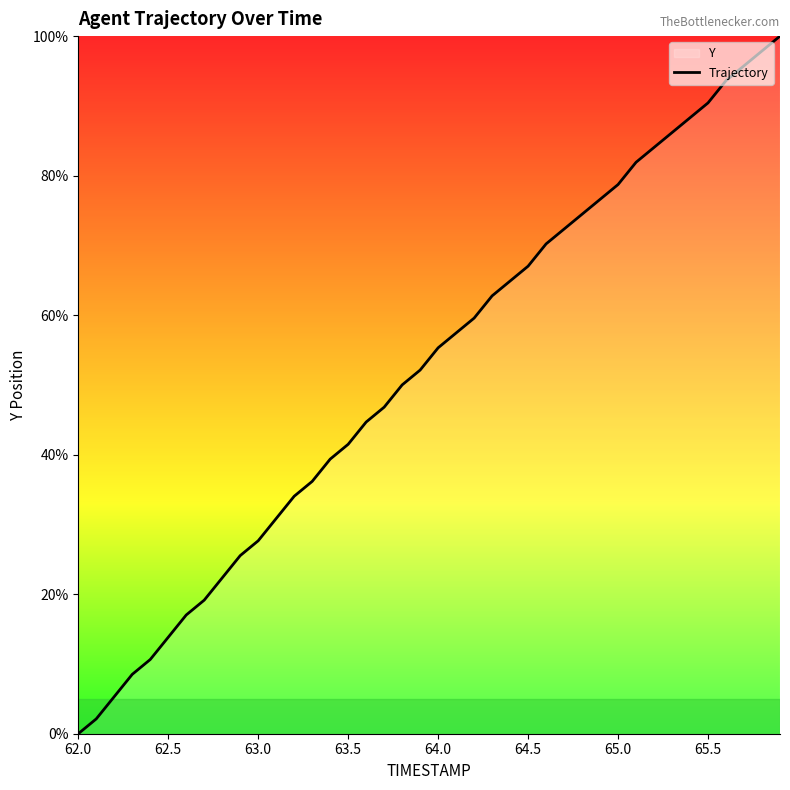

What is the maximum value shown in the chart?

100.0